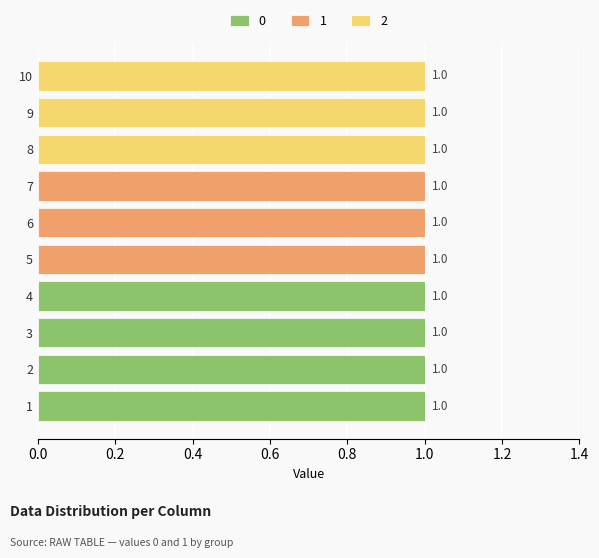

What are all the series names shown in the legend?

0, 1, 2